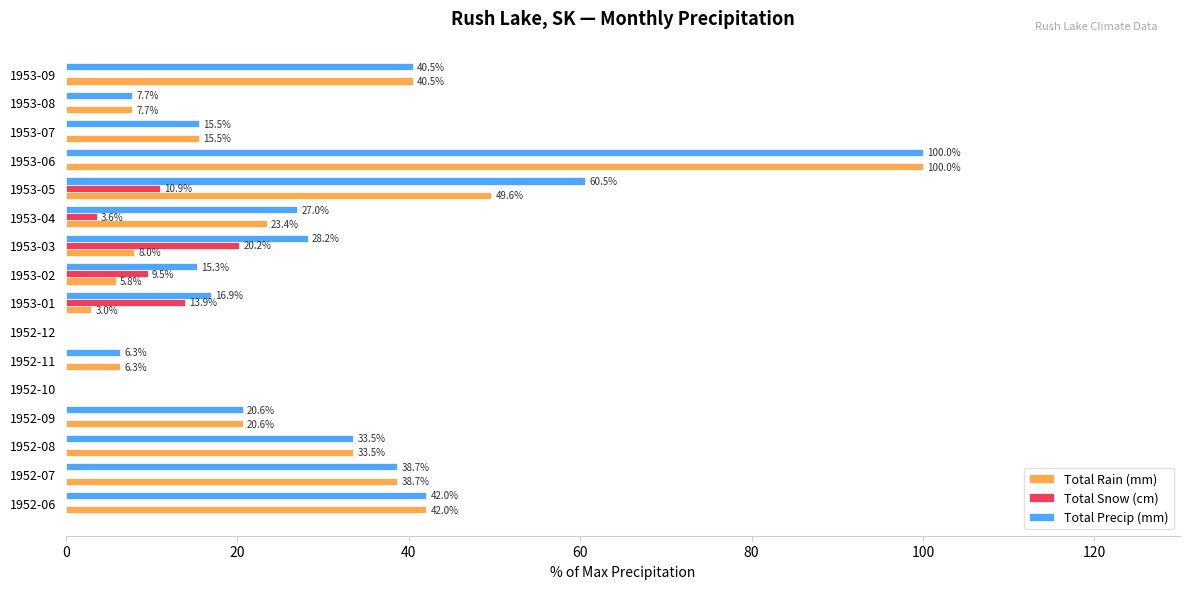

How many series are shown in this chart?

3